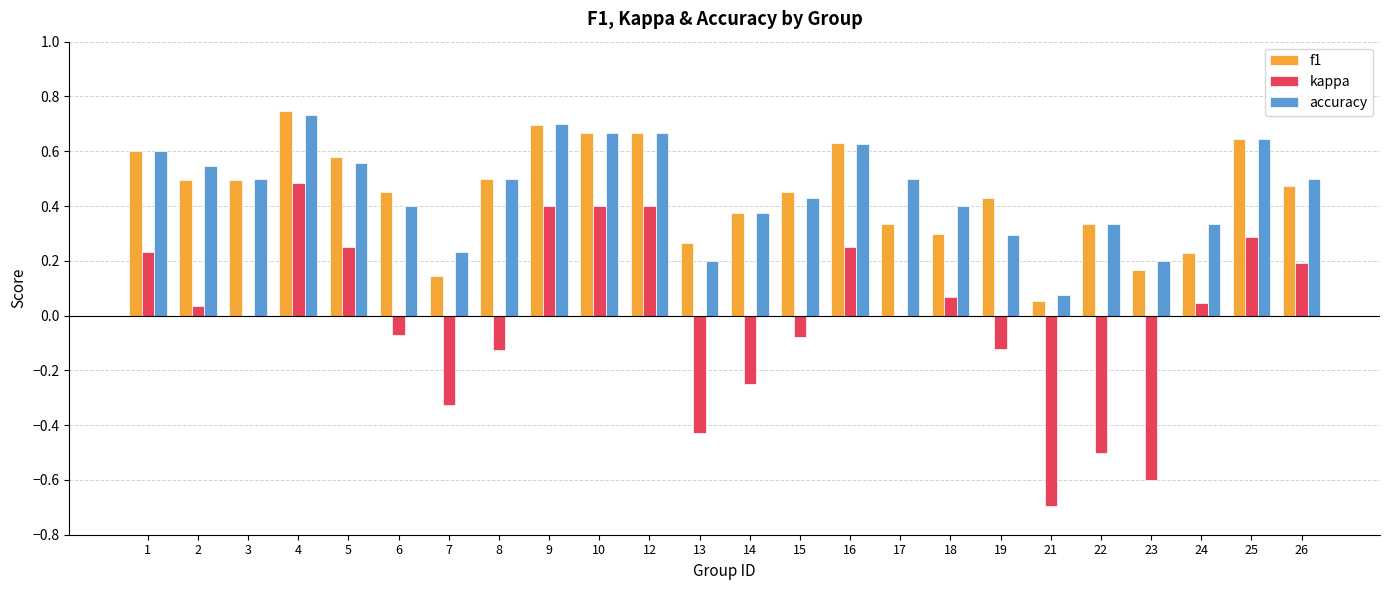

Which series has the widest spread of values?

kappa